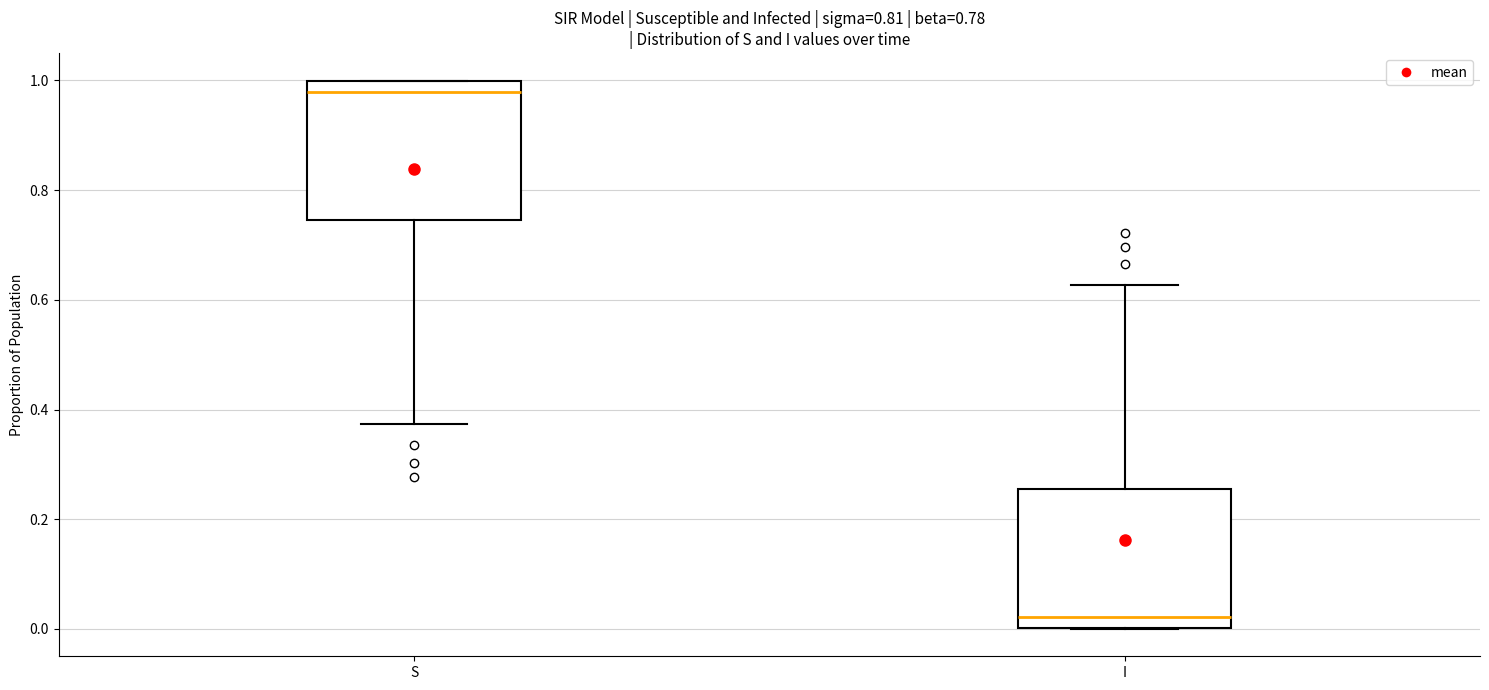

Which box's median line is the lowest?

I